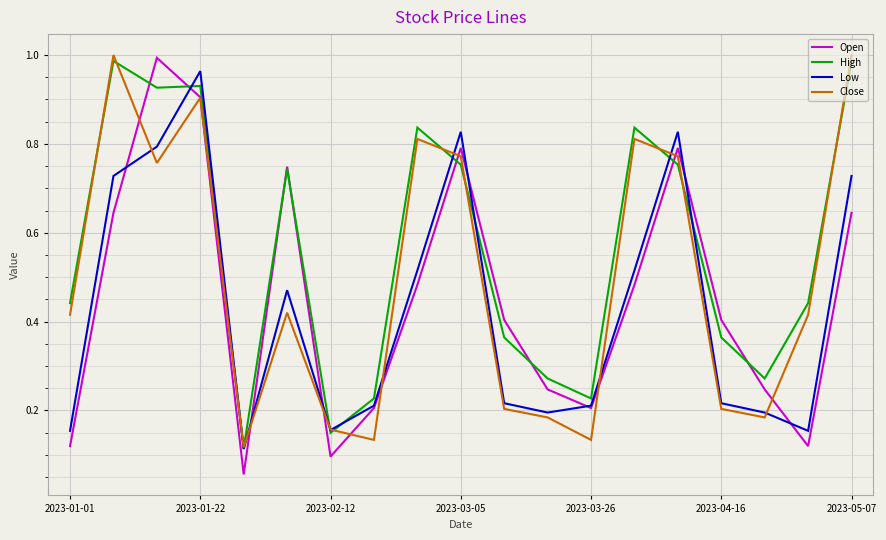

Which series has the largest total across all categories?

High